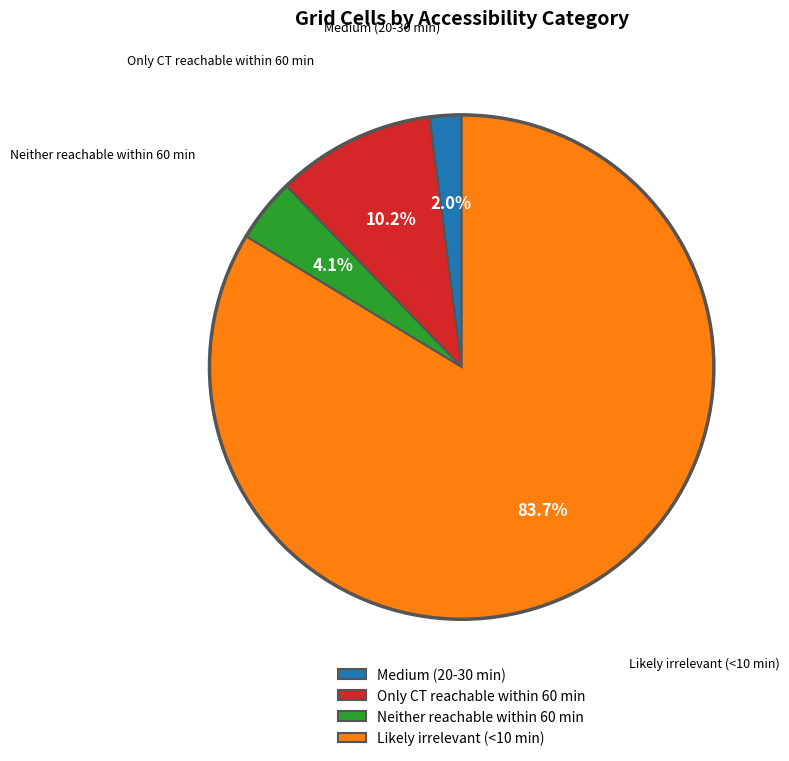

Which category has the biggest portion of the pie?

Likely irrelevant (<10 min)